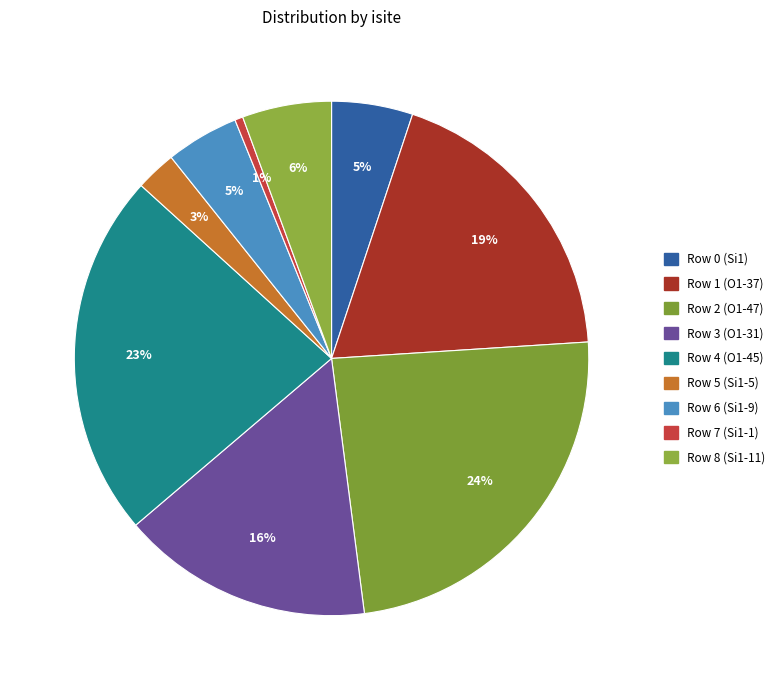

How many segments does this pie chart have?

9